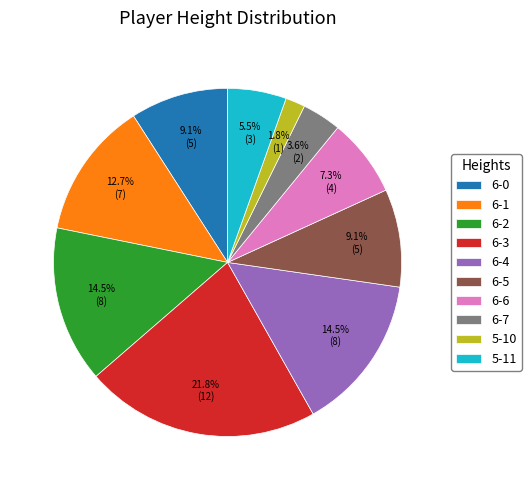

Is 6-2 the majority of the pie?

No